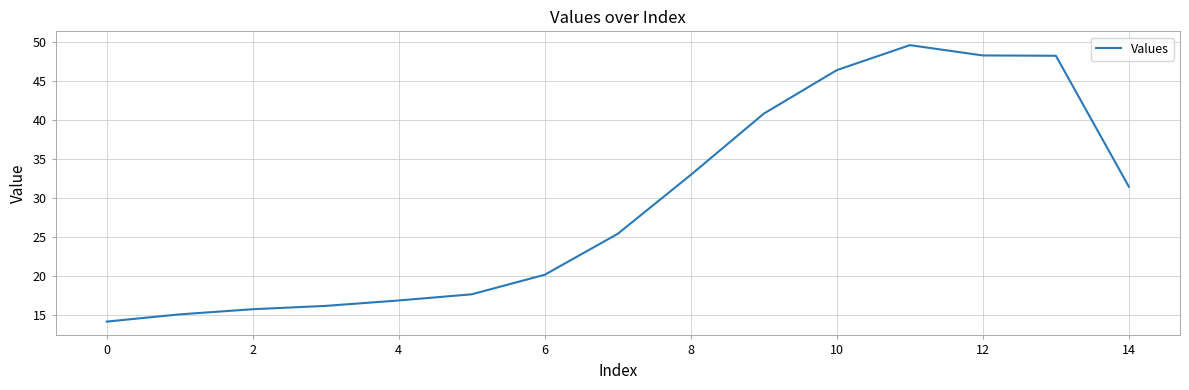

How many lines are shown in the chart?

1